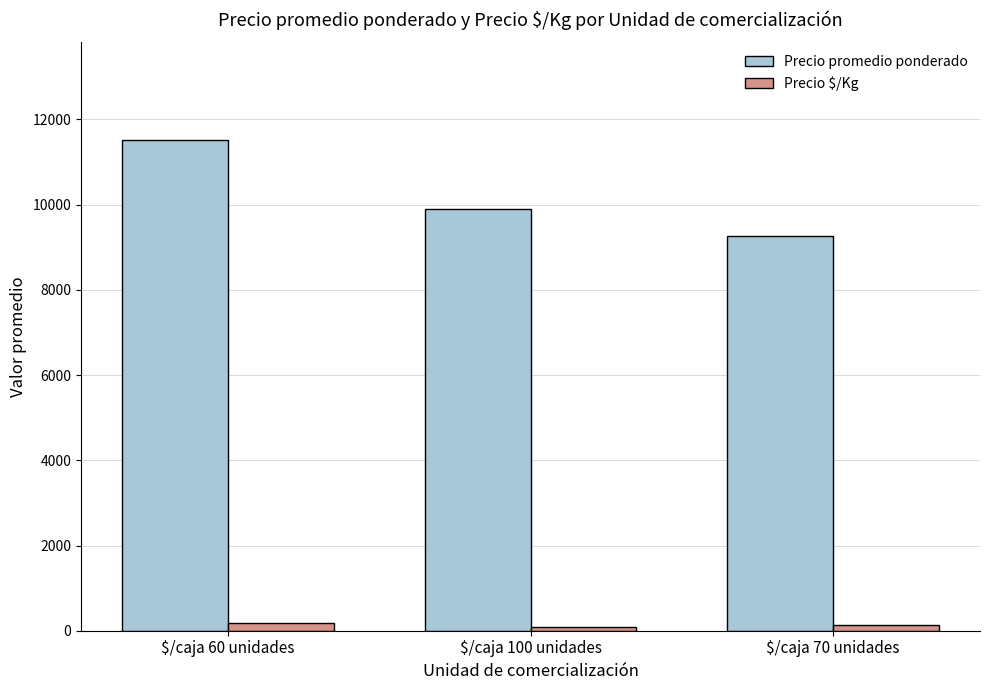

What is the difference between the maximum and minimum values in the Precio $/Kg series?

93.0